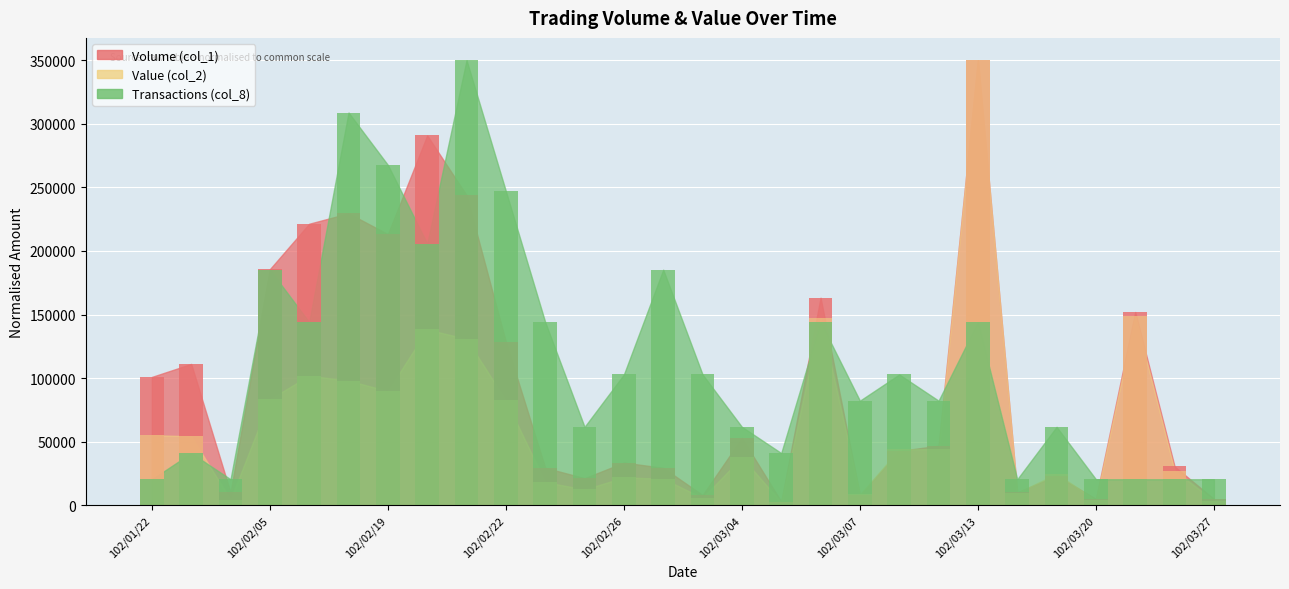

Which series has the widest spread of values?

Value (col_2)